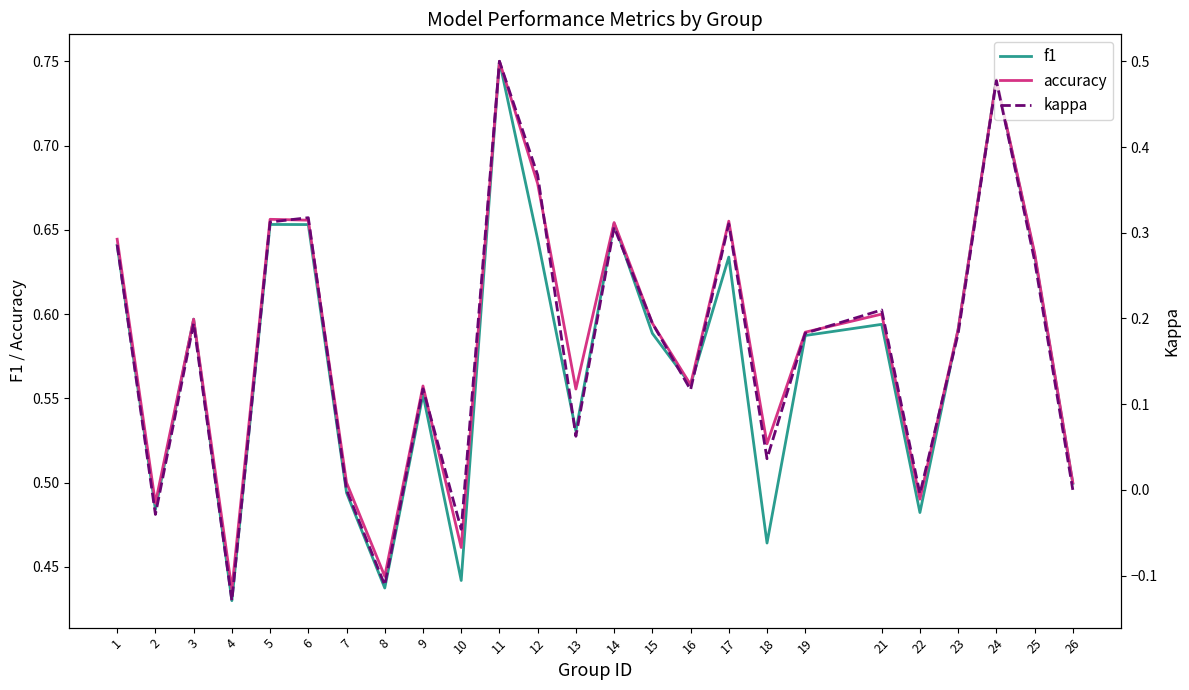

True or false: accuracy and kappa intersect in this chart.

False